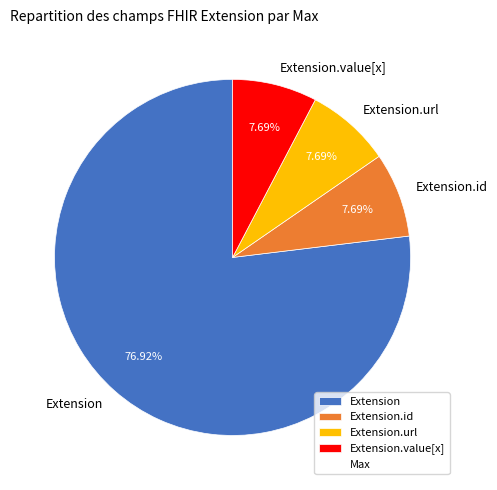

What is the majority slice?

Extension